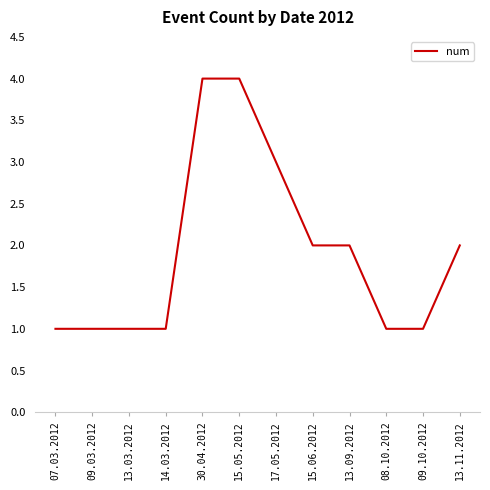

True or false: the data shows 1 at 15.06.2012.

False